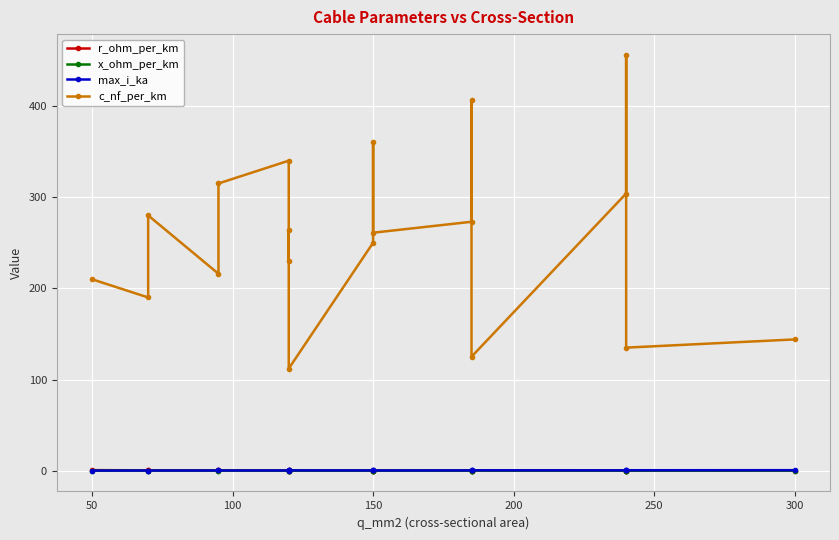

In r_ohm_per_km, how many points are higher than both neighbors (excluding endpoints)?

1